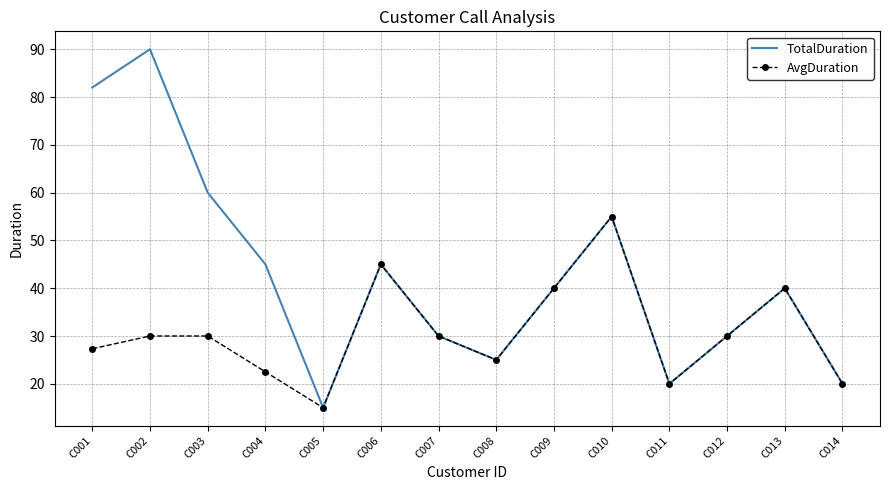

What is the maximum value for AvgDuration?

55.0